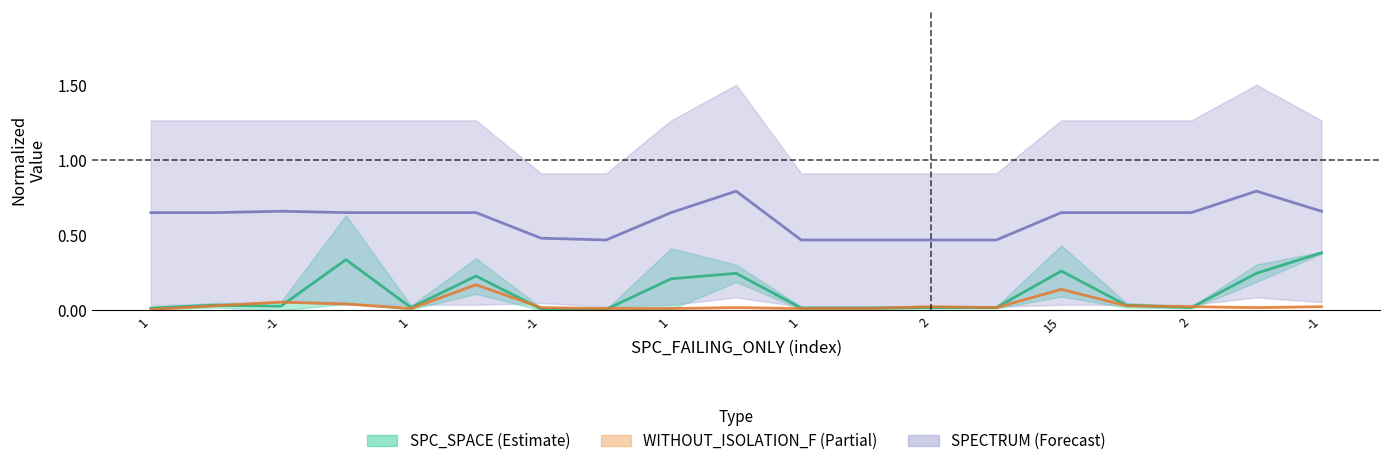

True or false: FEATURE and SPC_LAYER intersect in this chart.

False